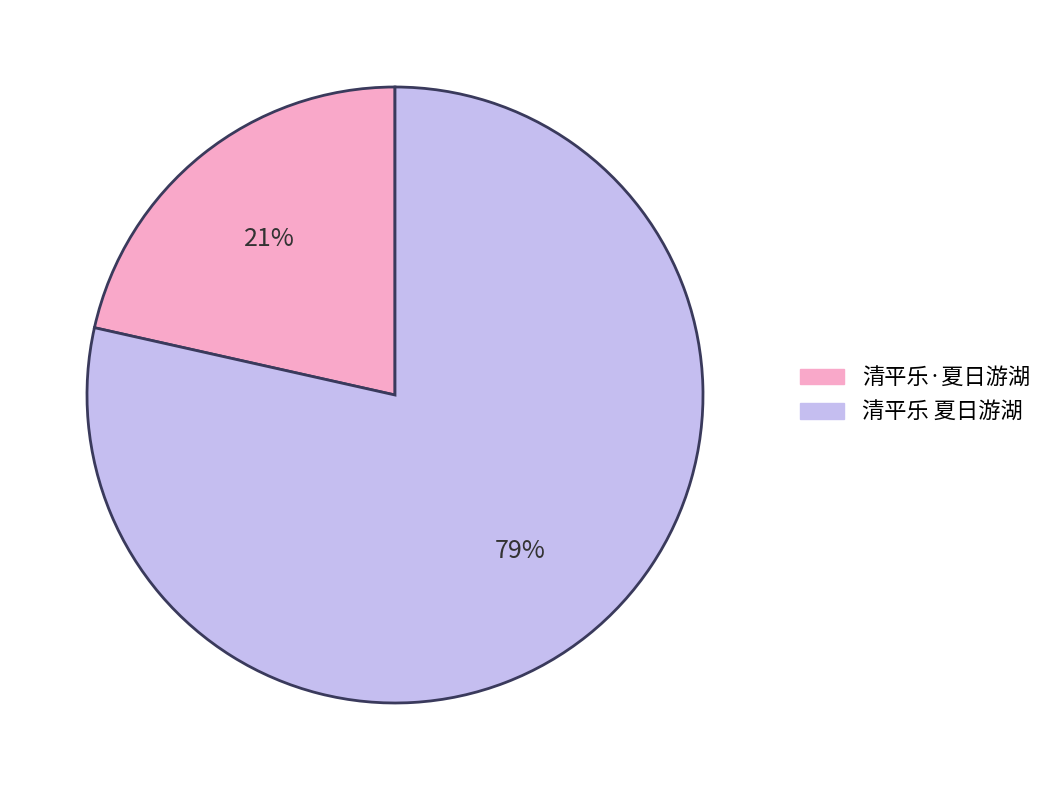

Is there any slice that represents more than half of the pie?

Yes